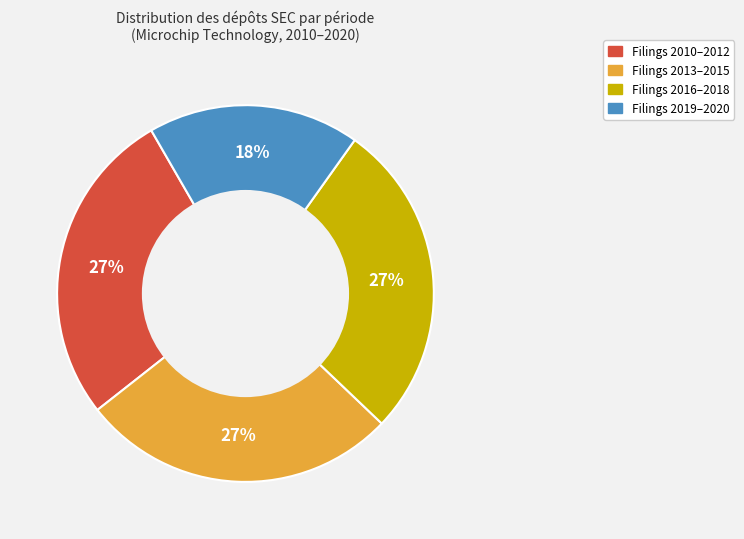

Is there a majority slice in this chart?

No